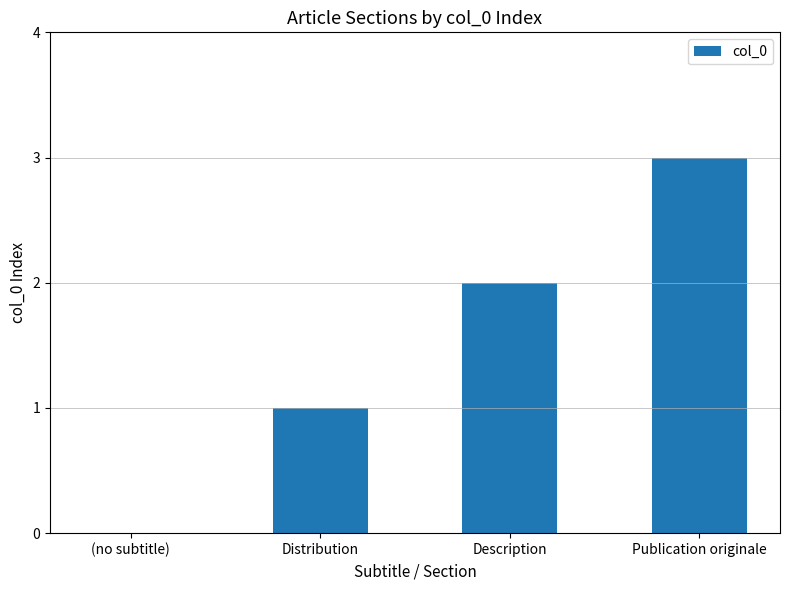

Are the bars horizontal?

No